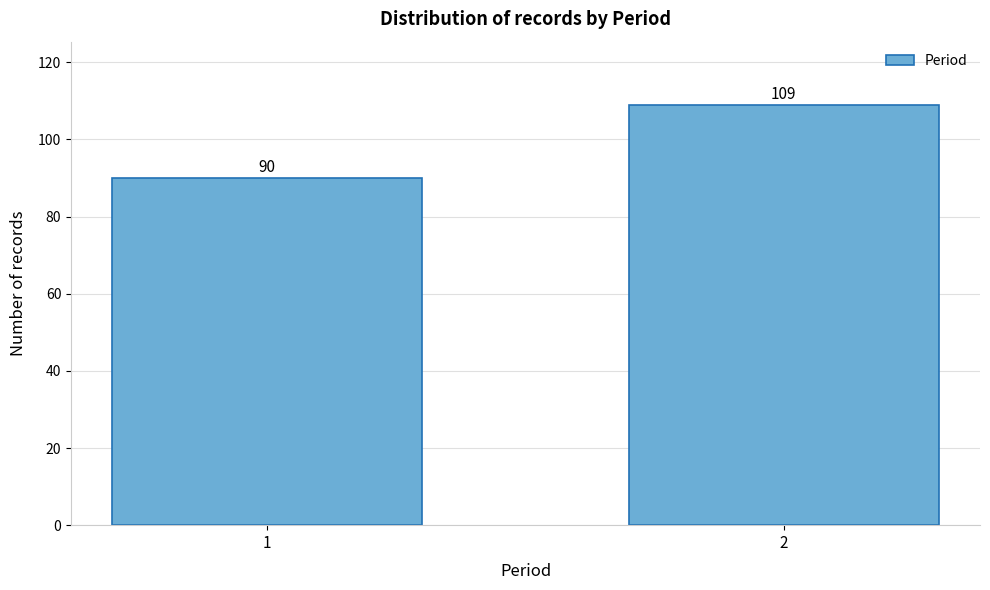

Reading left to right, what are all the values shown in this chart?

1=90	2=109